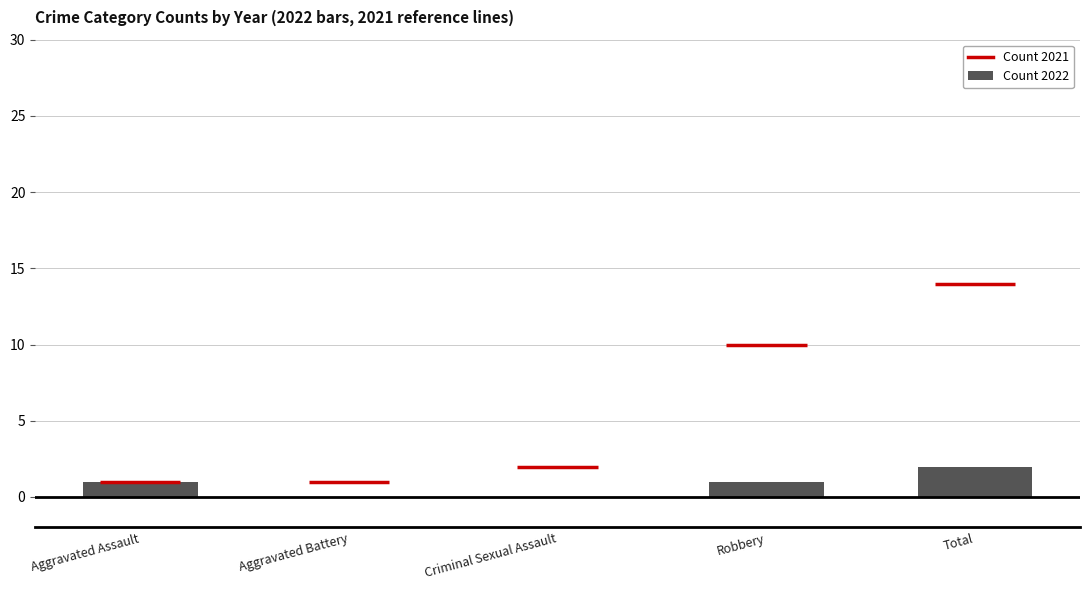

What is the maximum value shown in the chart?

2